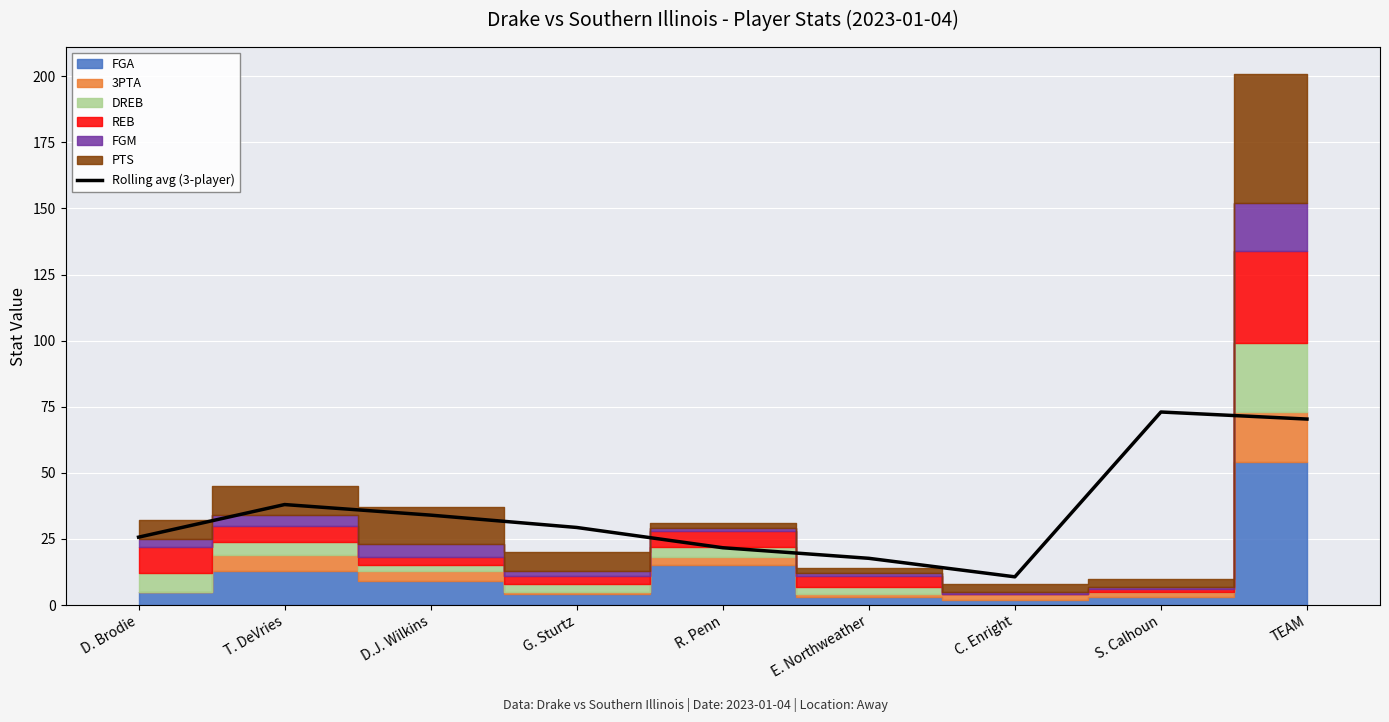

How many data points are less than 29?

4